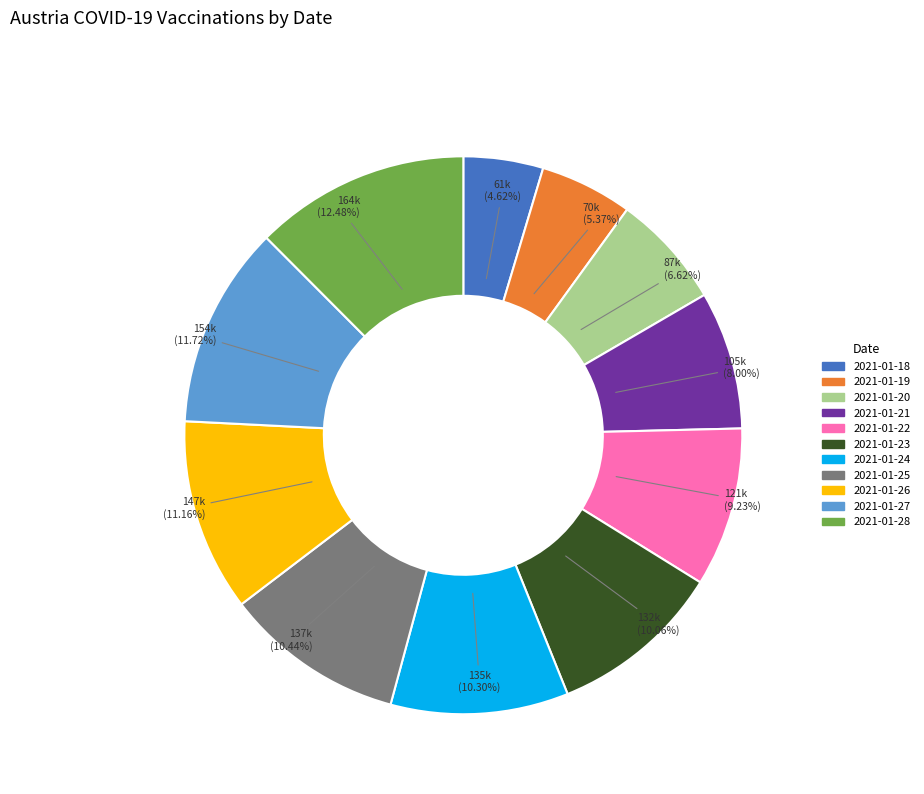

Does 2021-01-21 represent more than half of the total?

No